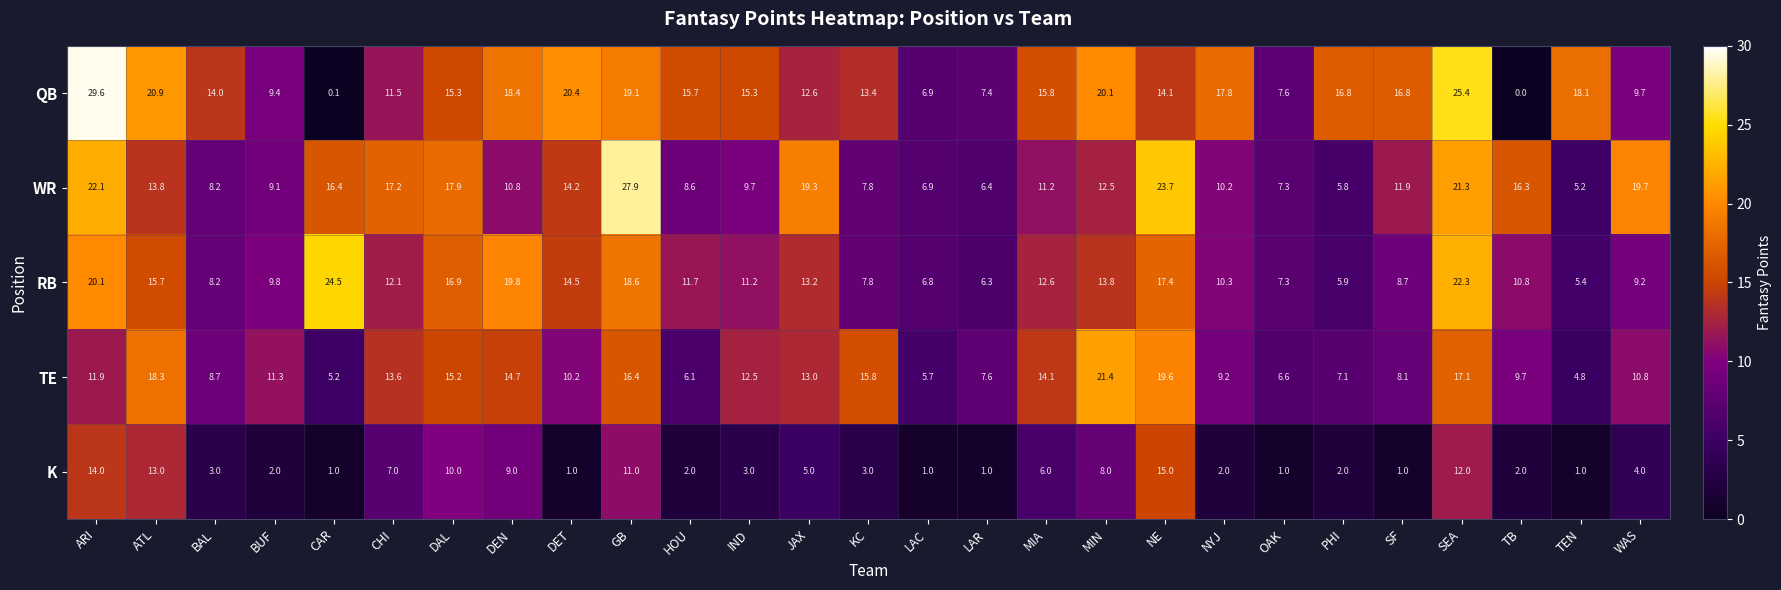

Which series has the widest spread of values?

QB